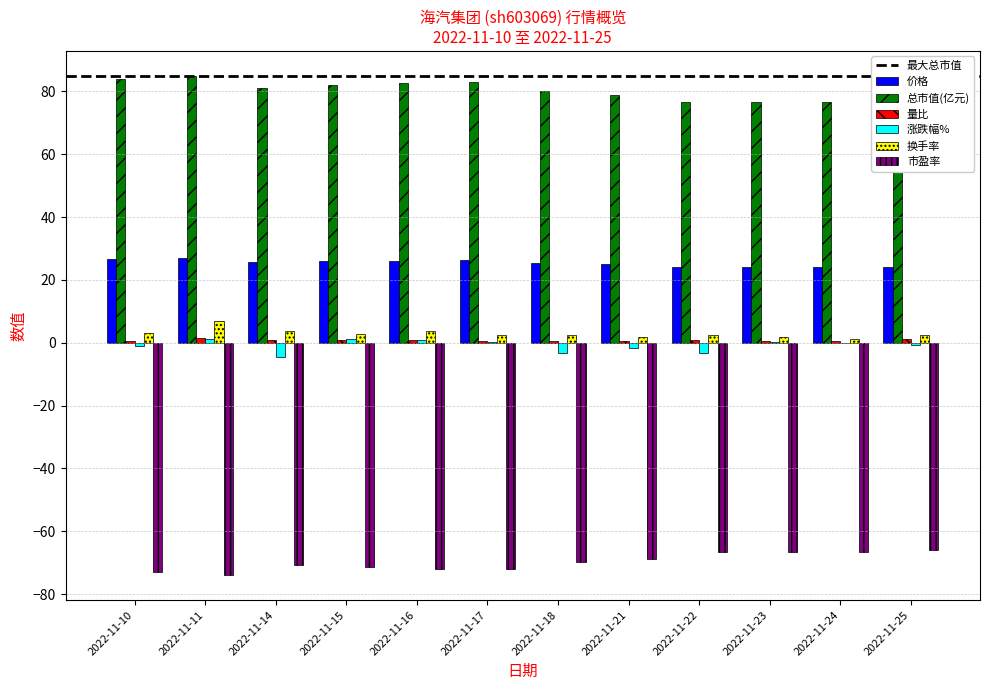

What is the maximum value shown in the chart?

84.9